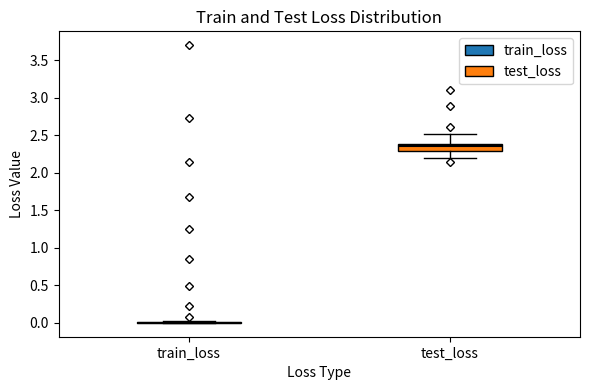

Where does the lower whisker of the box for test_loss end on the y-axis? The values are not printed on the chart, so give them approximately, as read against the axis.

2.20